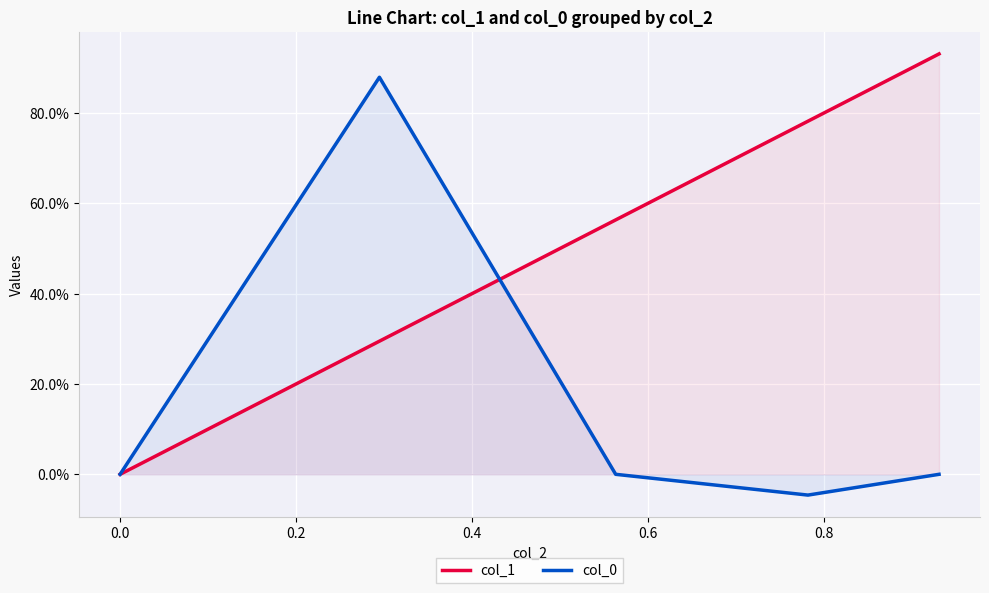

List the series in order of their peak value, highest first.

col_1, col_0